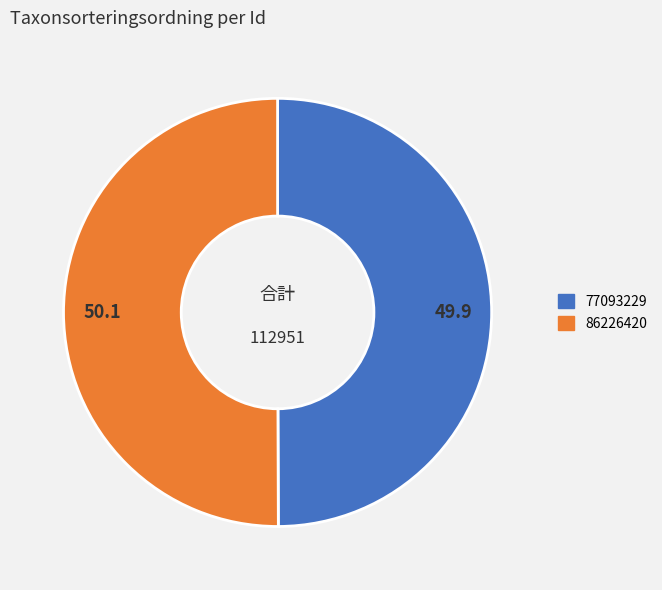

Approximately how many times larger is the value at 77093229 compared to 86226420?

1.0